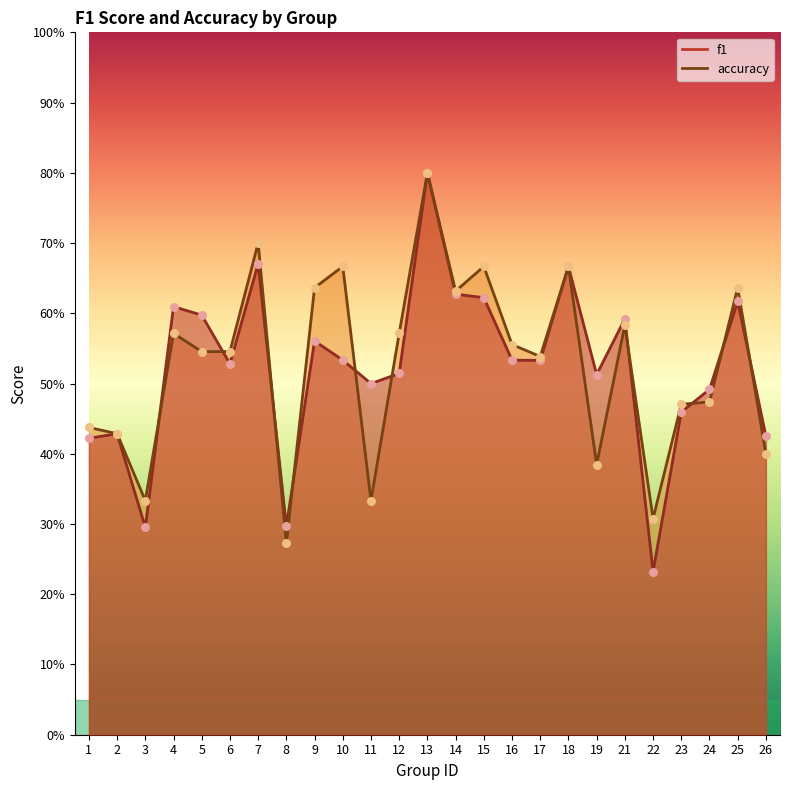

Which series contains the lowest Y value?

f1